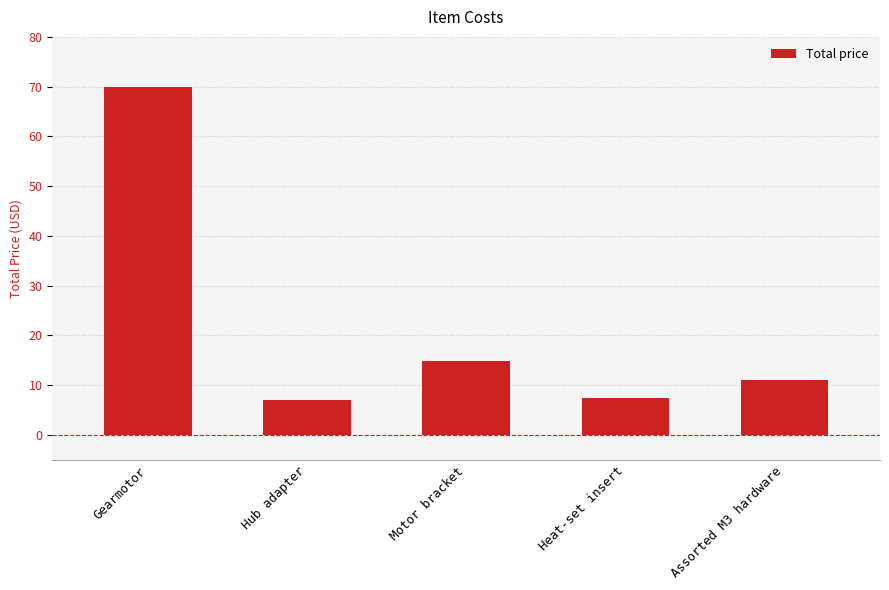

How many bars are there in total?

5